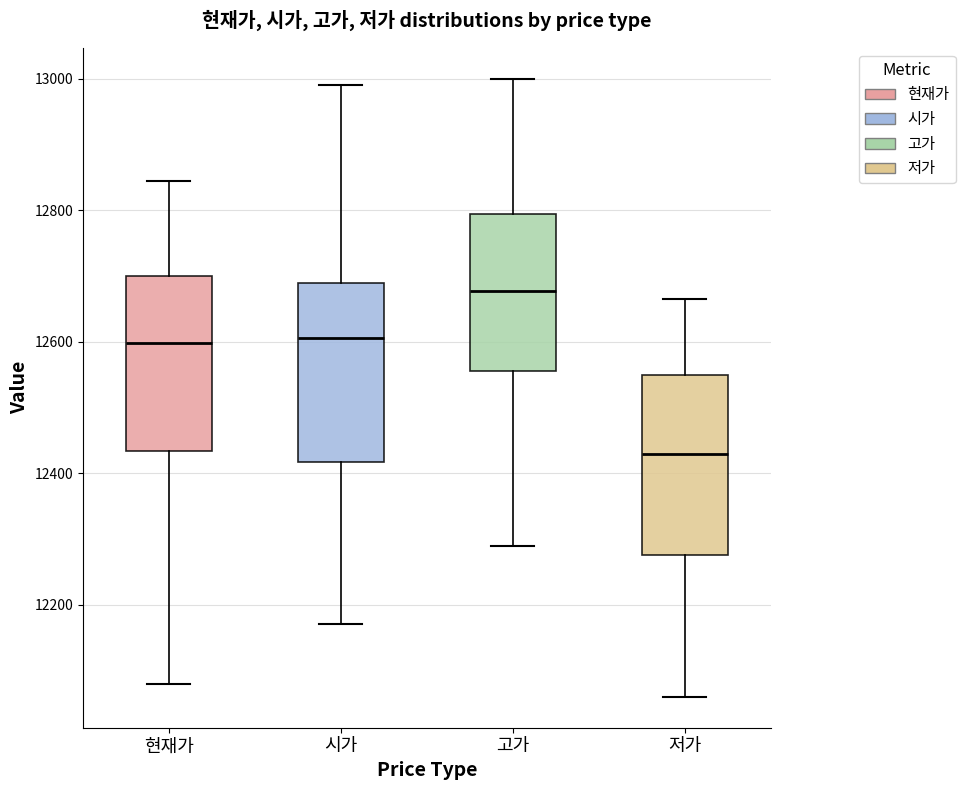

Reading left to right, read every box against the y-axis: the position of its median line, the range the box covers, and the ends of its whiskers. The values are not printed on the chart, so give them approximately, as read against the axis.

현재가: median 12600, box 12440 to 12700, whiskers 12080 to 12840
시가: median 12600, box 12420 to 12680, whiskers 12180 to 13000
고가: median 12680, box 12560 to 12800, whiskers 12300 to 13000
저가: median 12440, box 12280 to 12540, whiskers 12060 to 12660